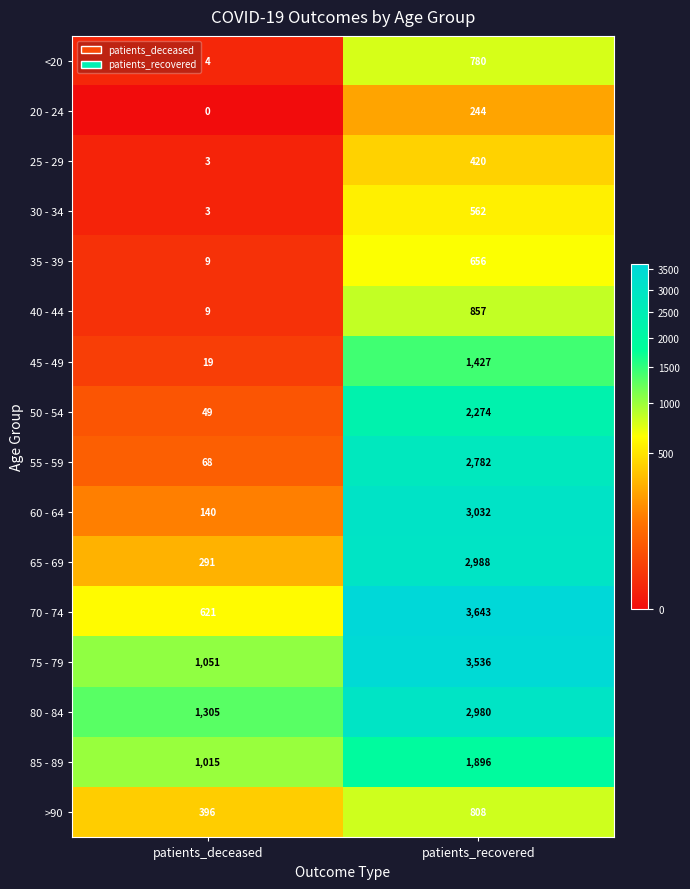

What is the difference between the 60 - 64 values at patients_deceased and patients_recovered?

2892